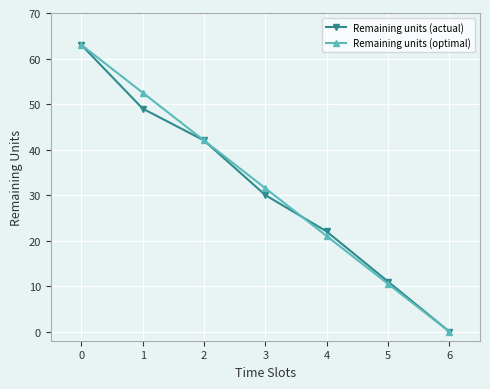

At how many categories does at least one series exceed 12?

5